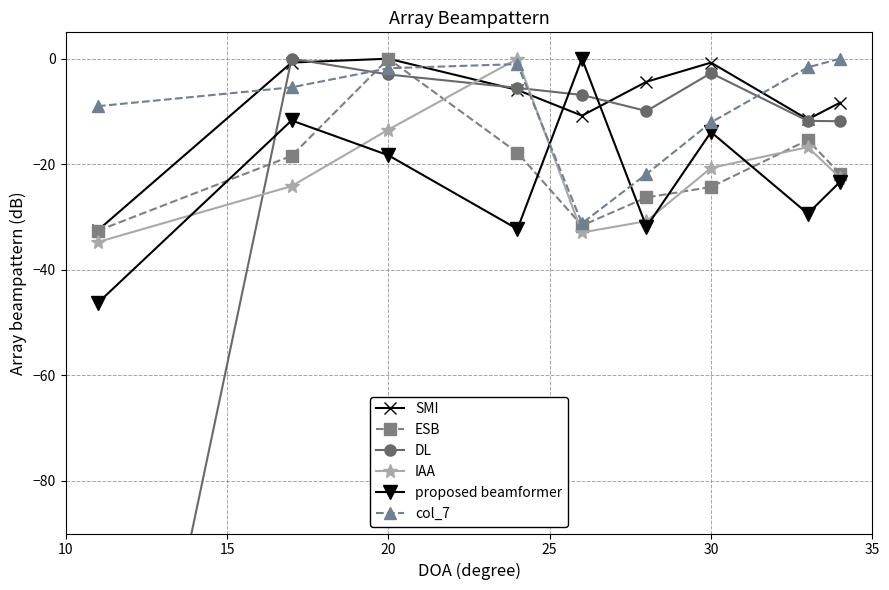

What is the lowest value of the col_7 series?

-31.2